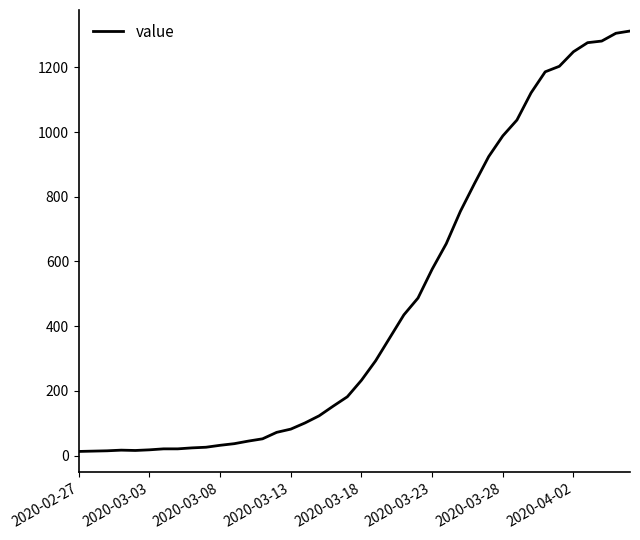

What is the maximum value shown in the chart?

1312